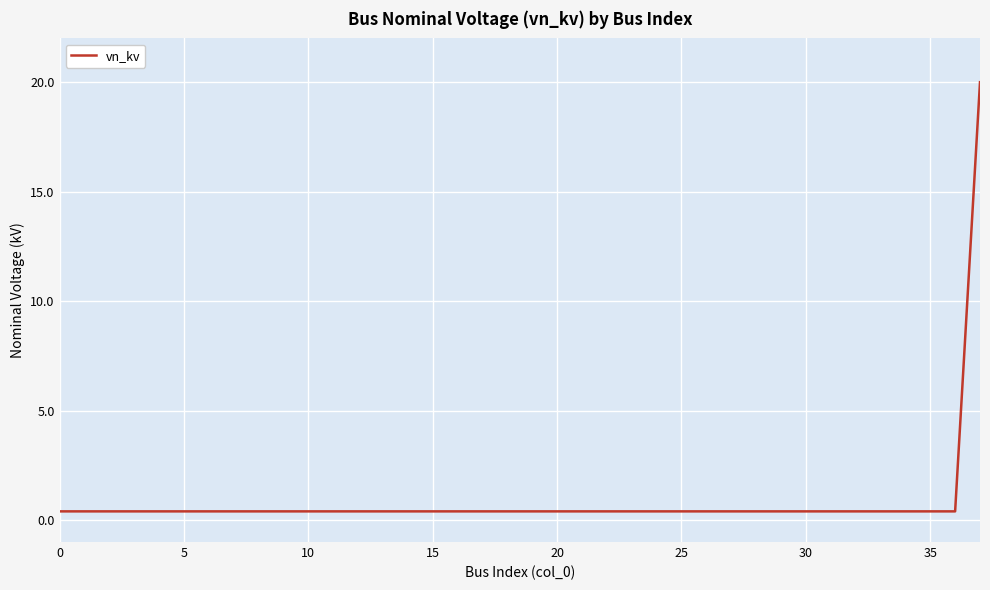

How many lines are shown in the chart?

1